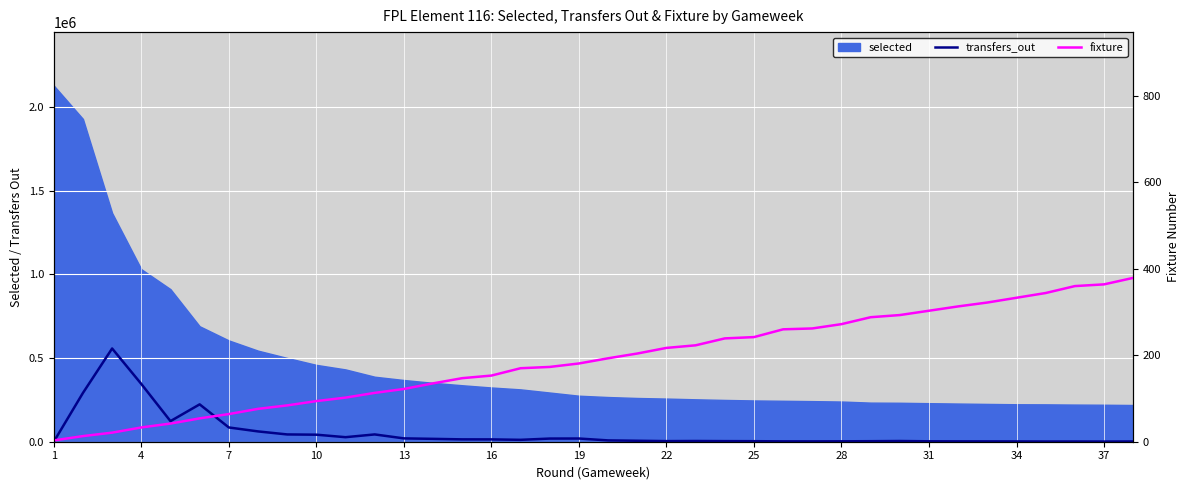

True or false: transfers_out and fixture cross at least once.

True